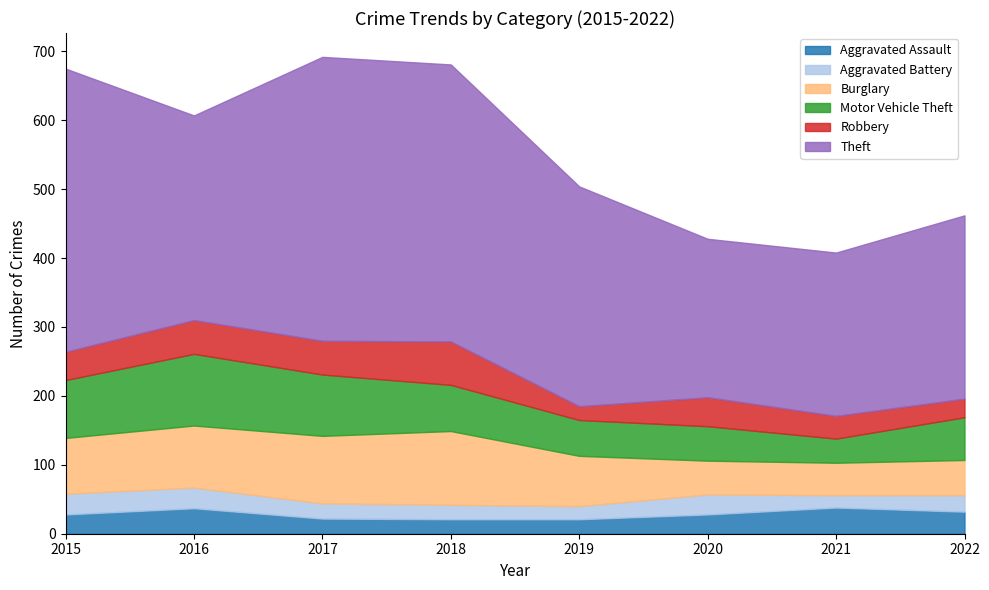

The value of Aggravated Assault at 2021 is 38. True or false?

True